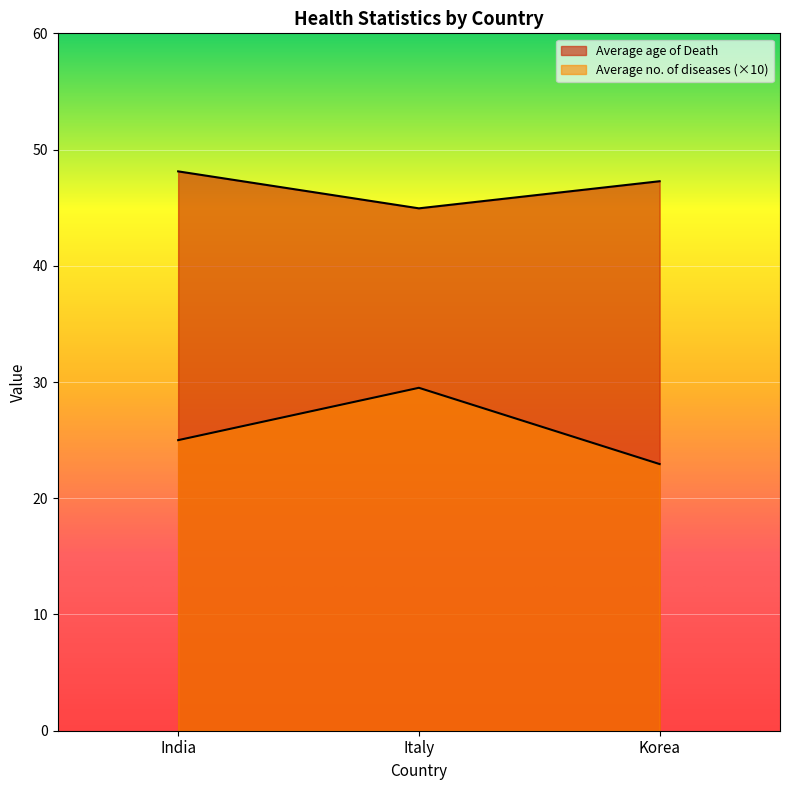

What is the difference between the highest and lowest values at India?

23.1